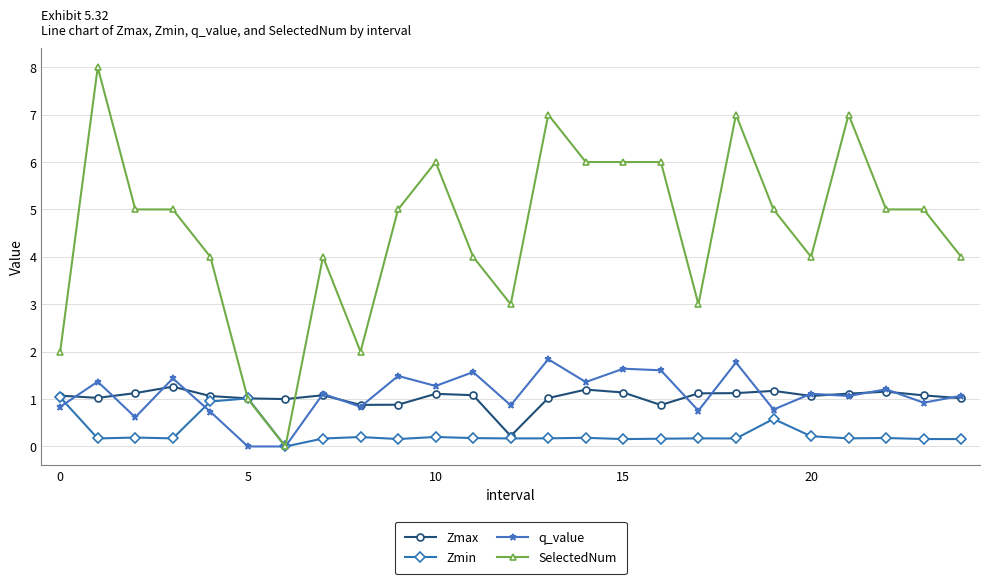

What is the maximum value shown in the chart?

8.0